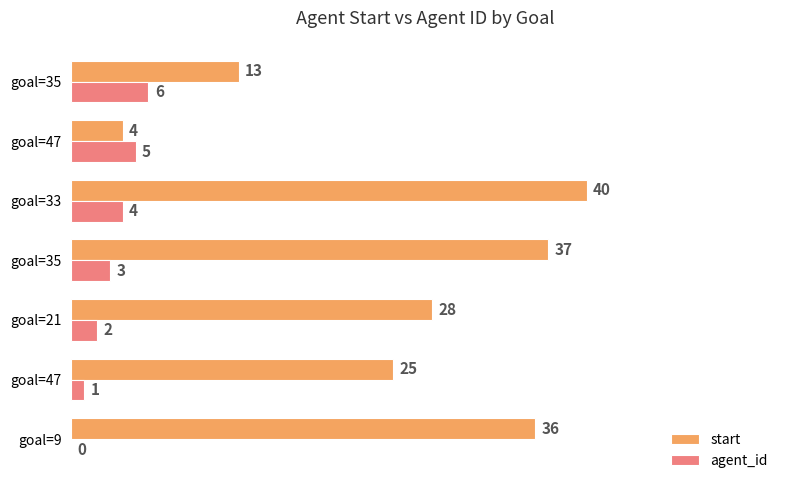

How many data points does each series have?

7